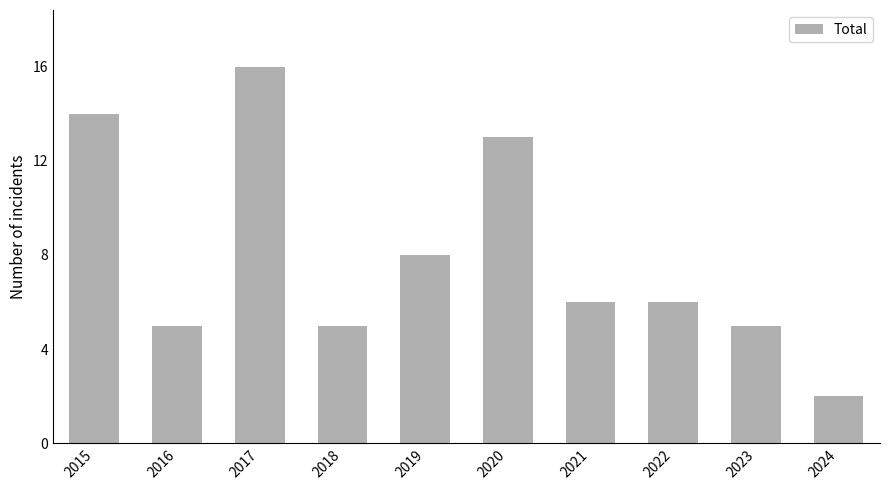

At which category does the chart reach its peak across all series?

2017